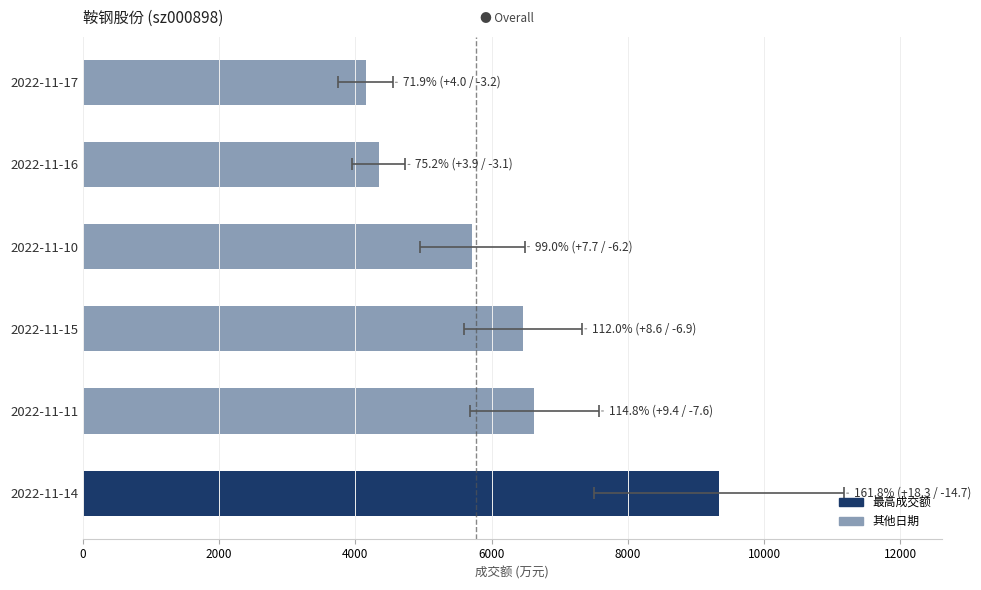

What is the difference between the maximum and minimum values?

5189